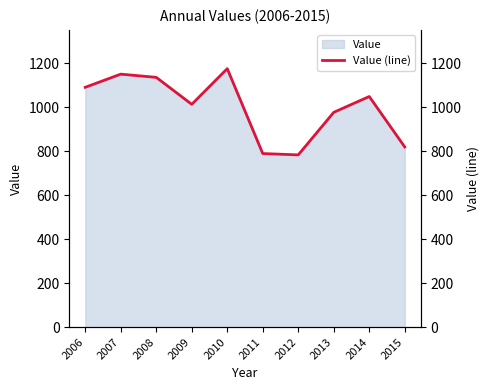

What is the change in value from 2012 to 2015?

+36.1